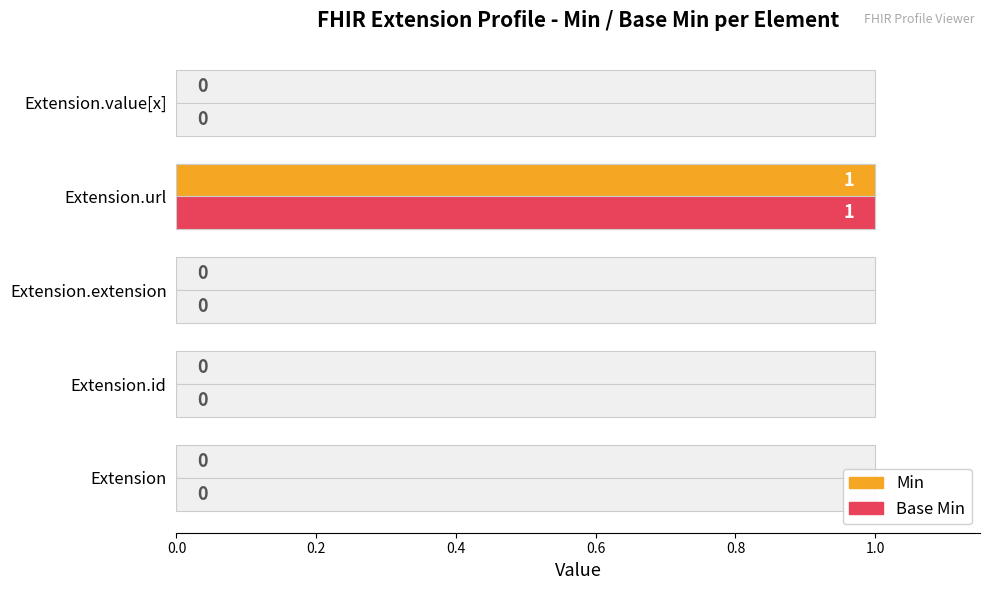

Which has a higher value, 0.6 or 0.2?

0.6